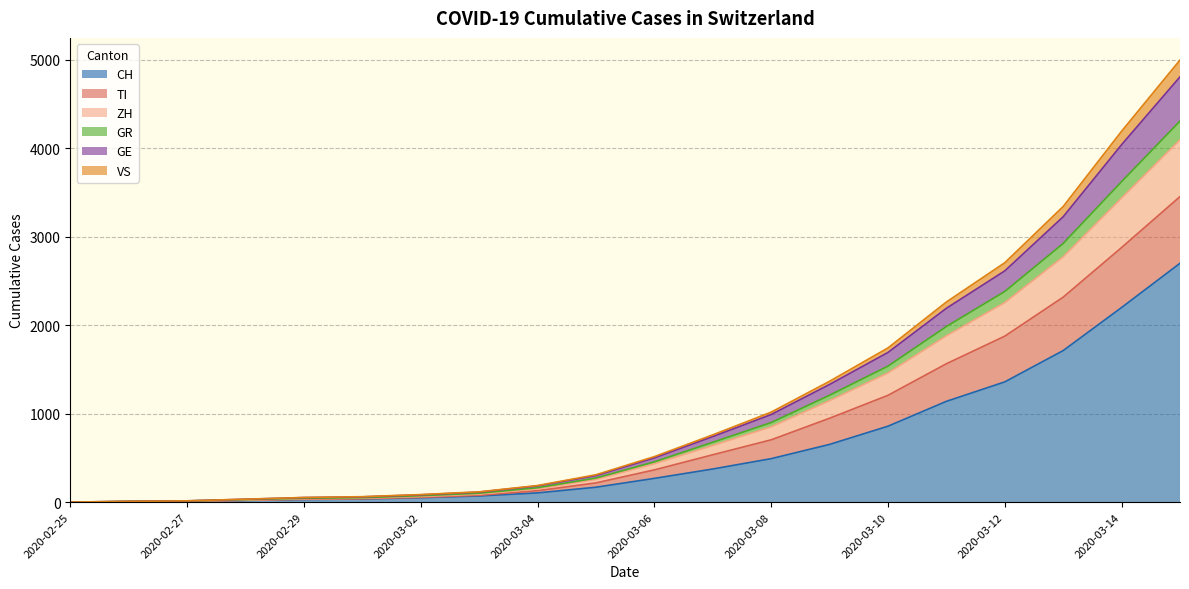

Which series changed the most between 2020-02-29 and 2020-03-02?

GE